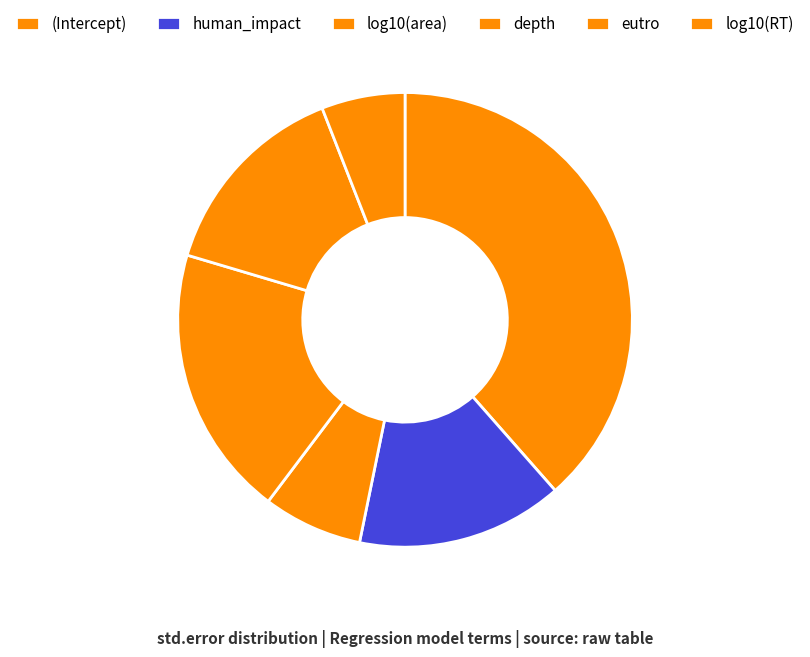

Combined, do eutro and log10(area) account for over 50%?

No